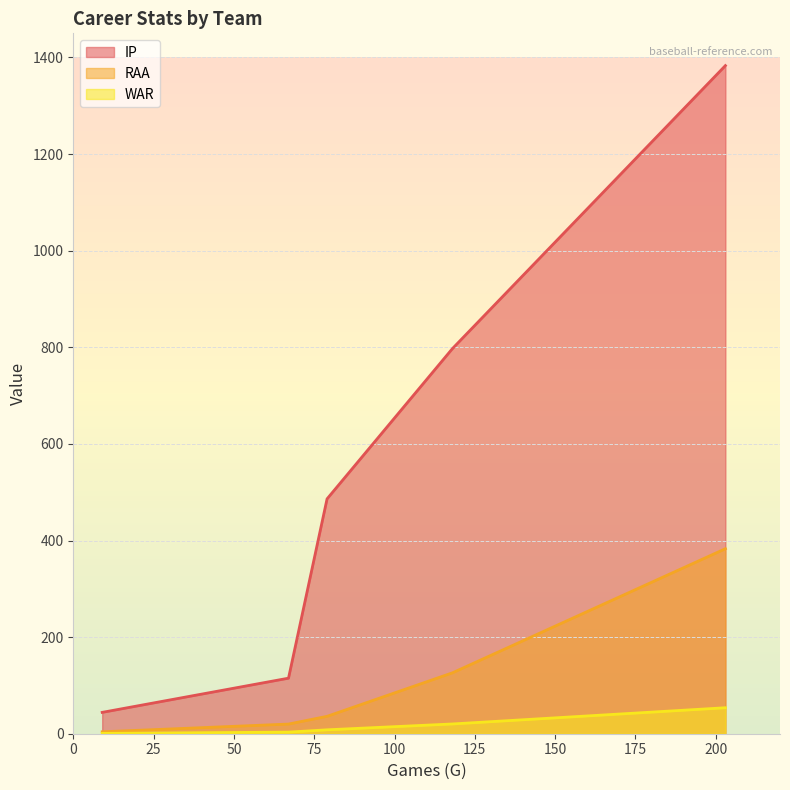

How many lines are shown in the chart?

3